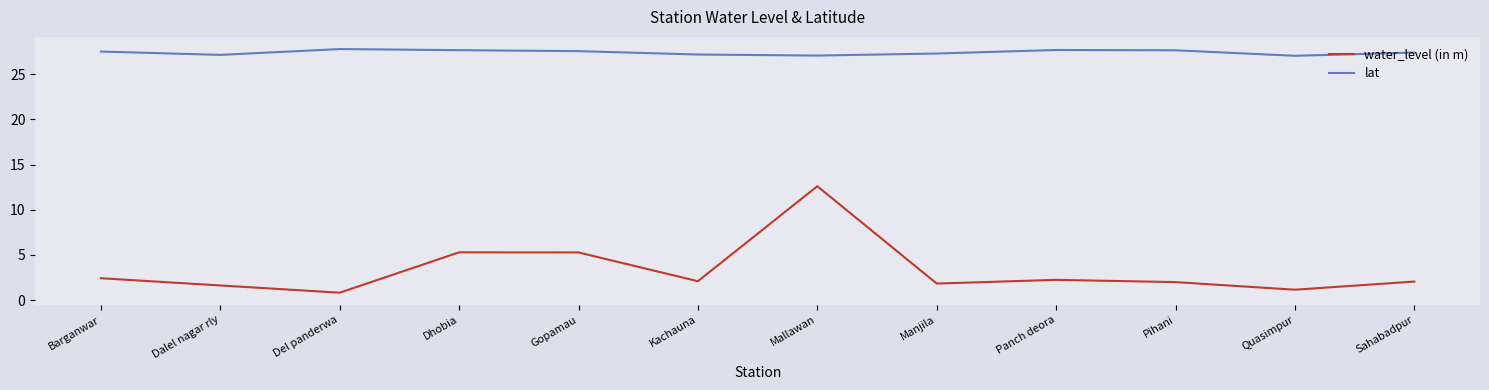

List the series in order of their peak value, lowest first.

water_level (in m), lat